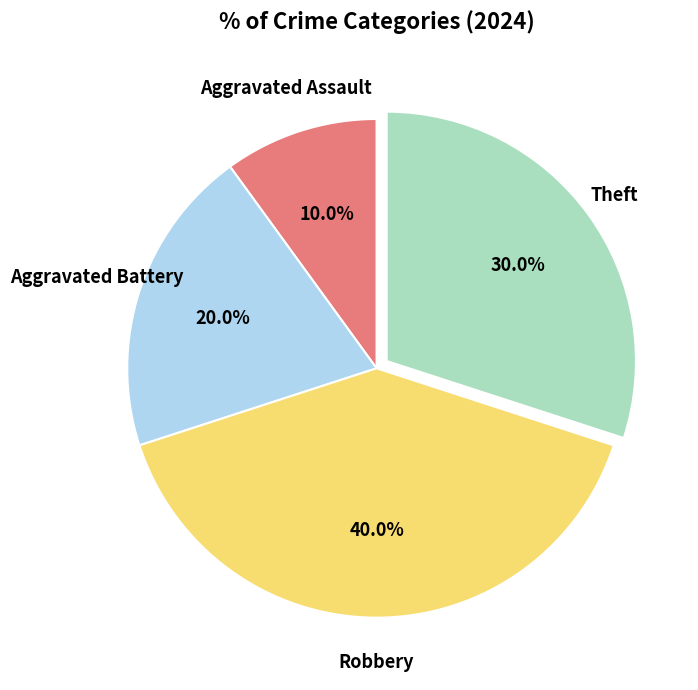

To the nearest percent, what is the difference between the largest and smallest slice percentages?

30%